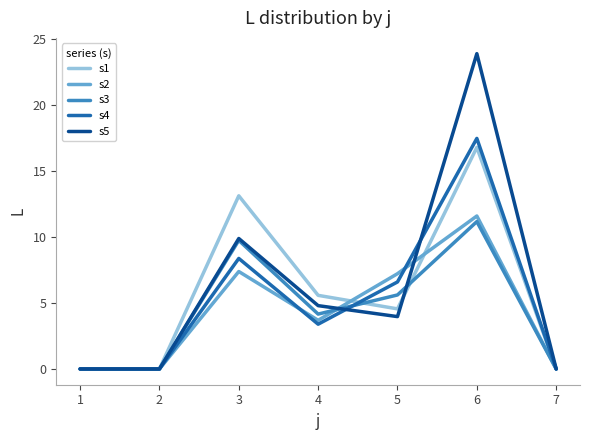

Does the chart have visible grid lines?

No